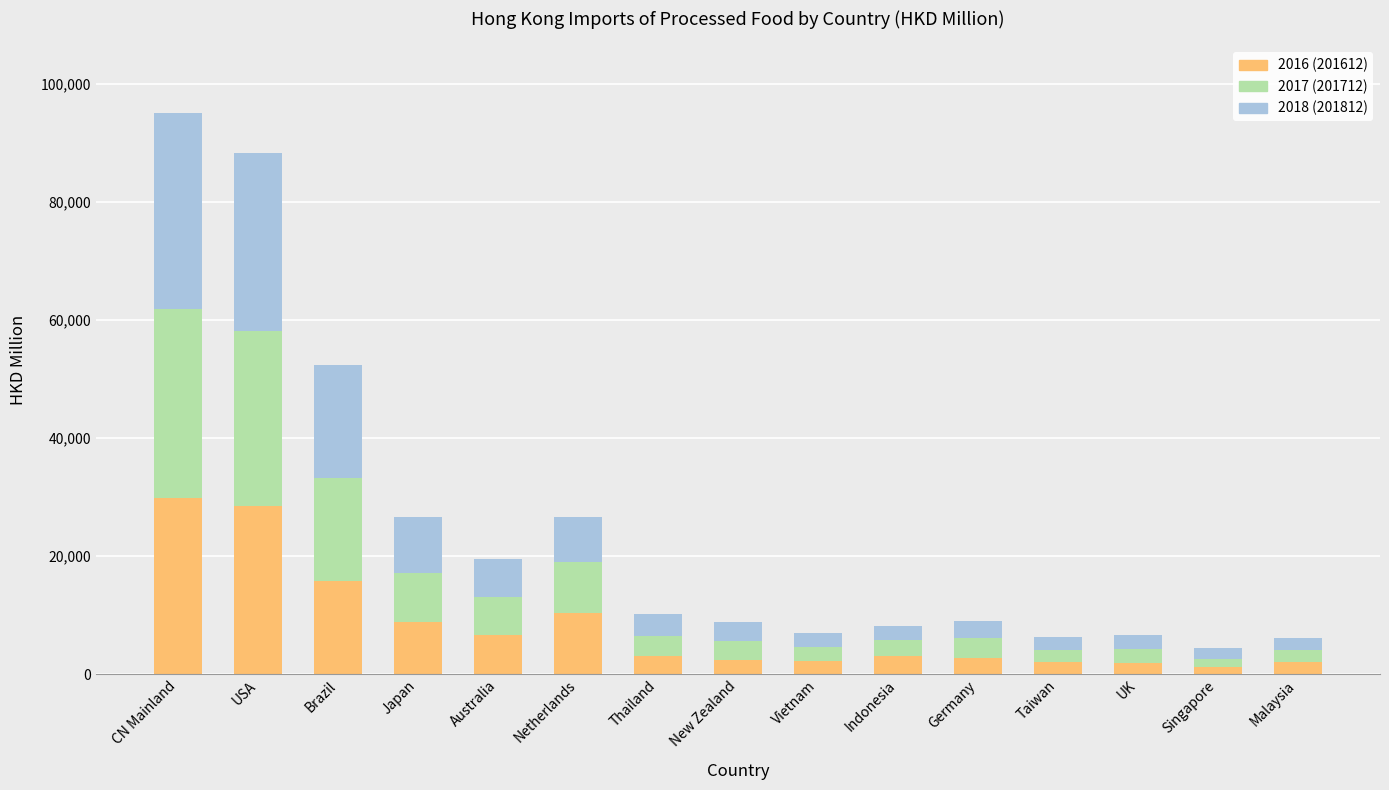

How many bars are there in total?

15